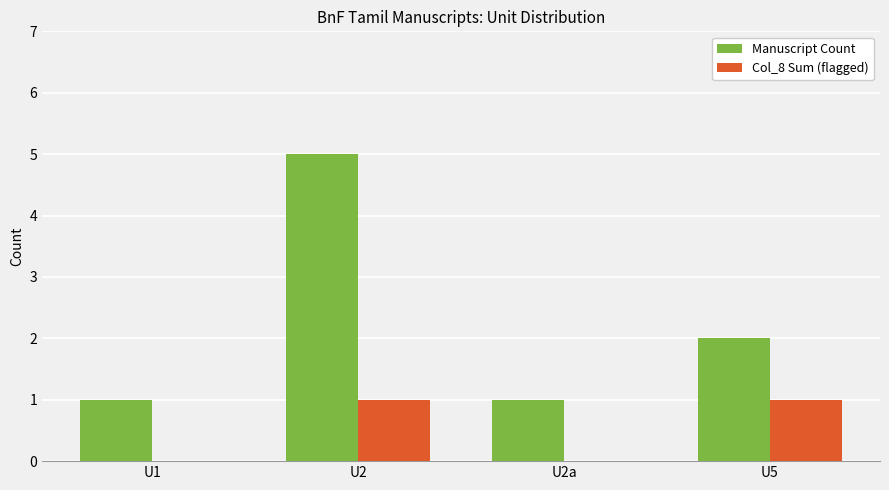

What is the difference between the Col_8 Sum (flagged) values at U2 and U2a?

1